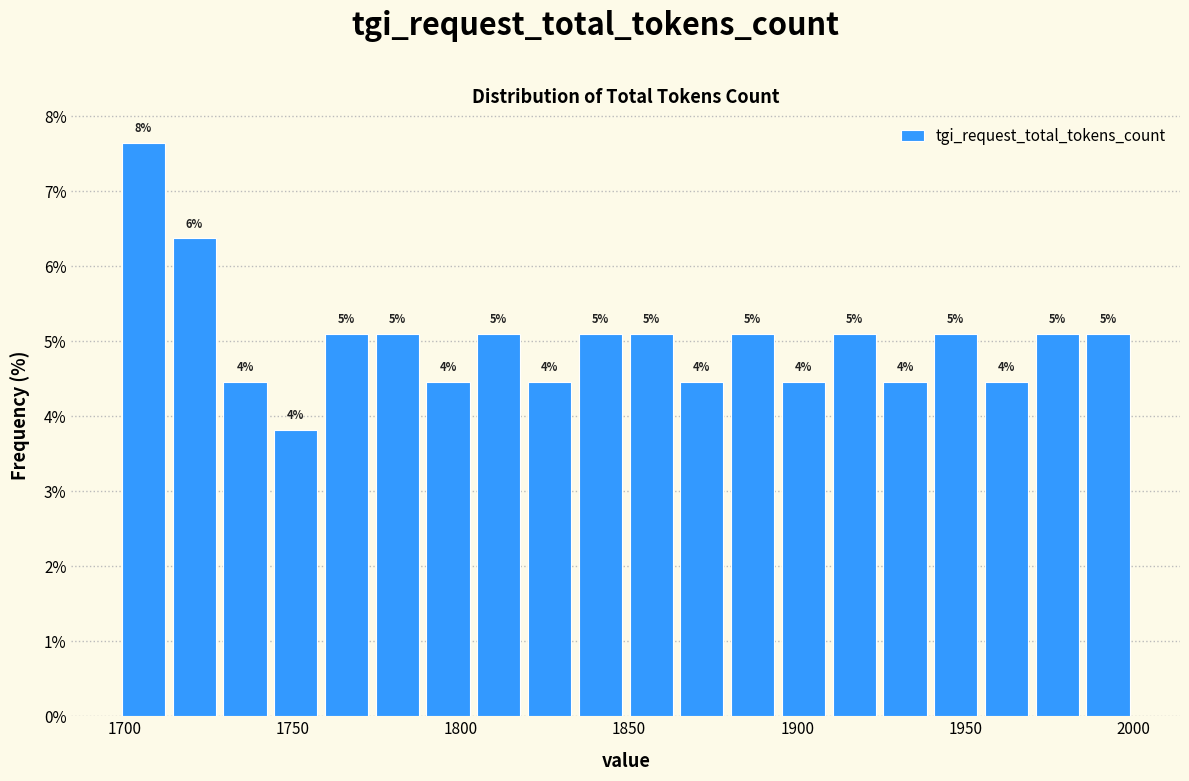

Around what value on the x-axis is the tallest bar? Give the approximate position of its centre, as read against the axis.

1705